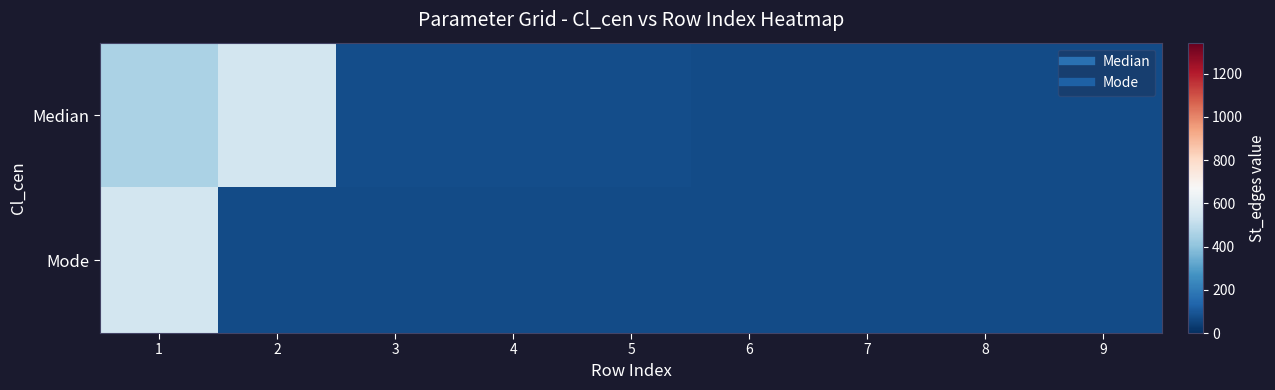

Which has a higher value, 3 or 6?

3